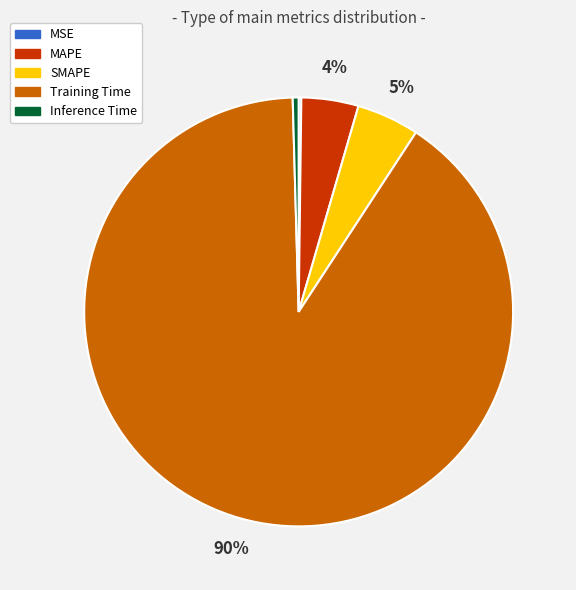

Which slice is the largest?

Training Time